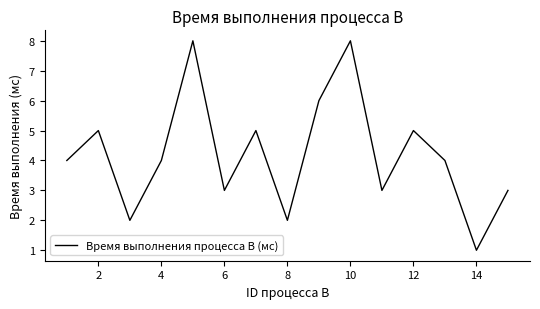

What is the difference between the maximum and minimum values?

7